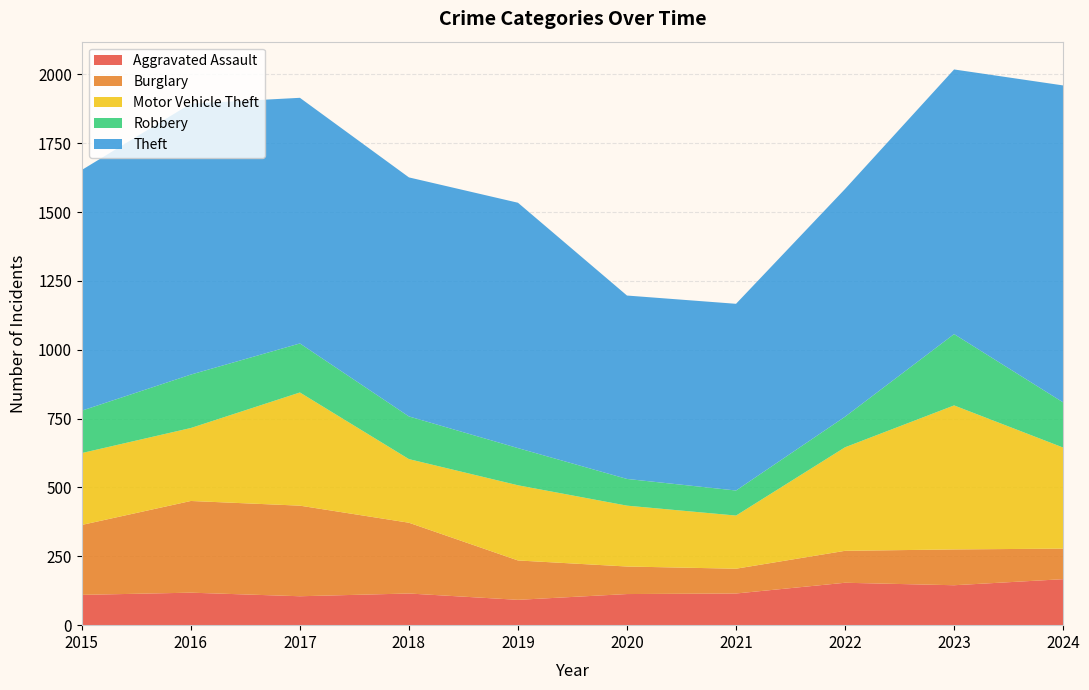

Reading right to left, extract all data points from this chart.

Aggravated Assault: 167	145	154	115	113	92	115	105	118	110
Burglary: 111	130	116	90	100	143	257	329	333	254
Motor Vehicle Theft: 367	523	376	193	221	273	231	411	265	261
Robbery: 164	259	111	91	97	135	155	178	194	154
Theft: 1151	961	827	678	666	891	868	892	984	874